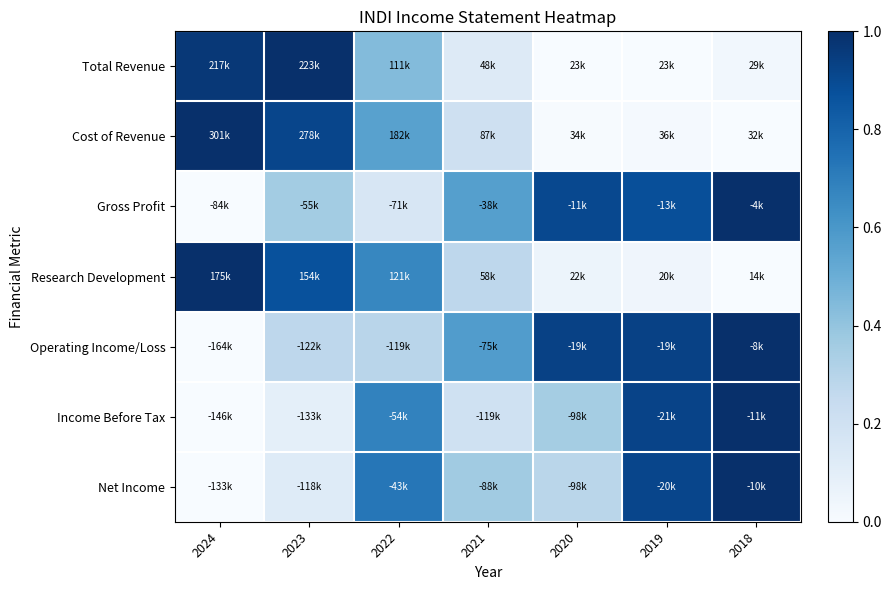

What is the total value across all series at 2021?

2.3